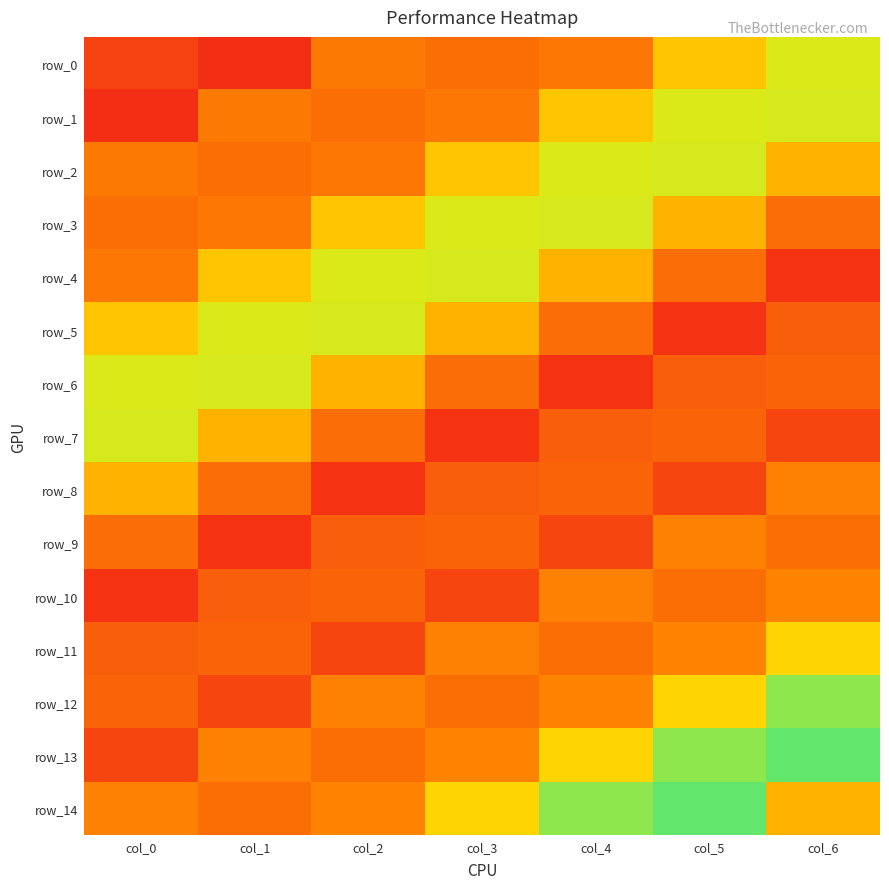

Count the row_0 values in the range 0 to 1.

7